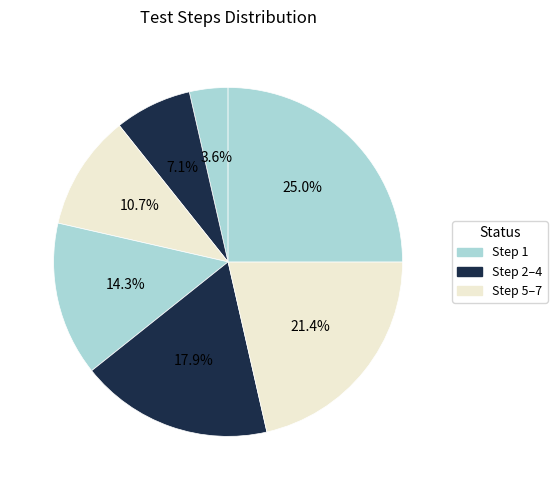

Does any single category account for the majority?

No